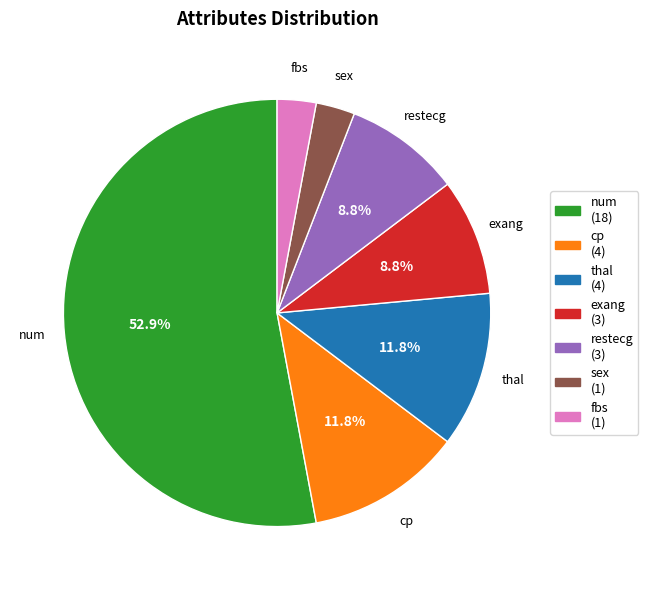

Which category has the biggest portion of the pie?

num